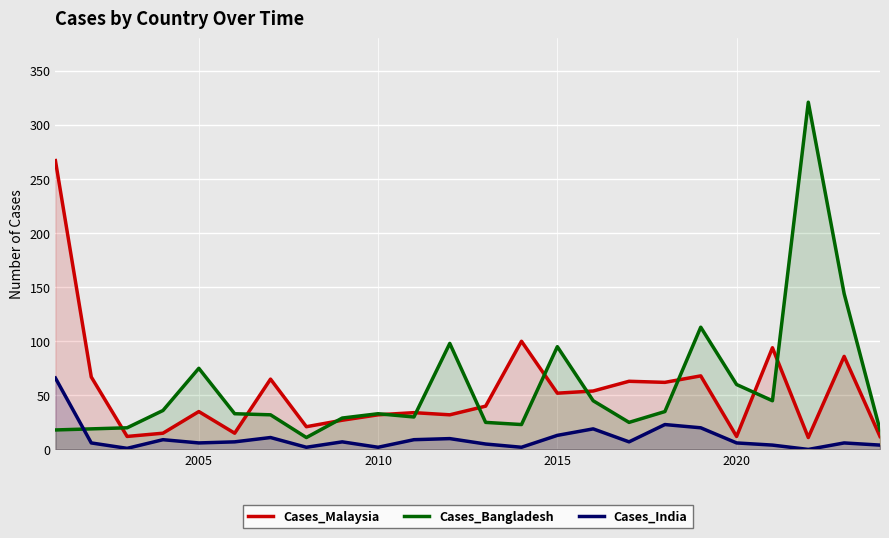

Which series ends up on top after the final intersection of Cases_Bangladesh and Cases_India?

Cases_Bangladesh